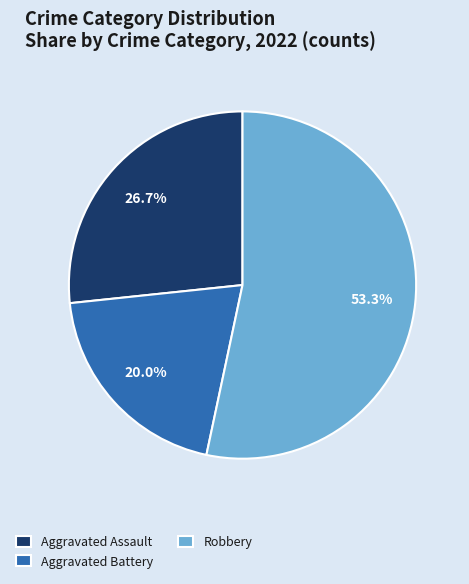

Between Aggravated Assault and Aggravated Battery, which is larger?

Aggravated Assault